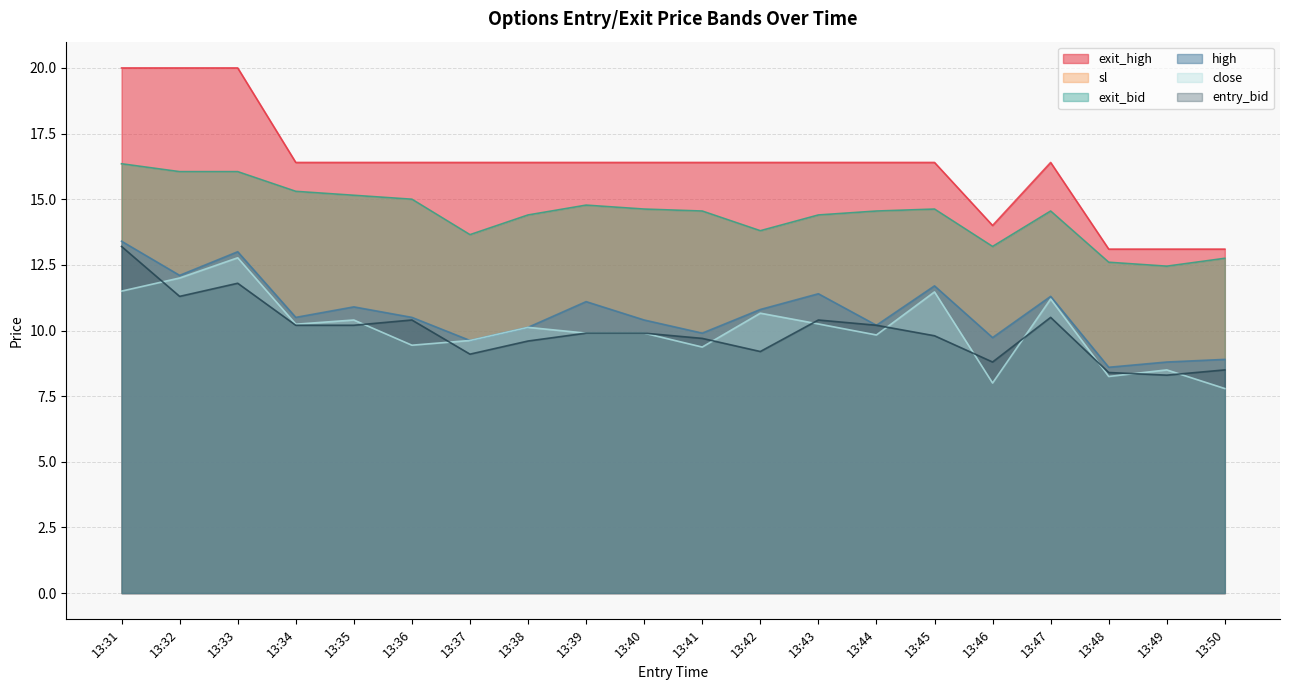

What is the sum of all entry_bid values?

199.4